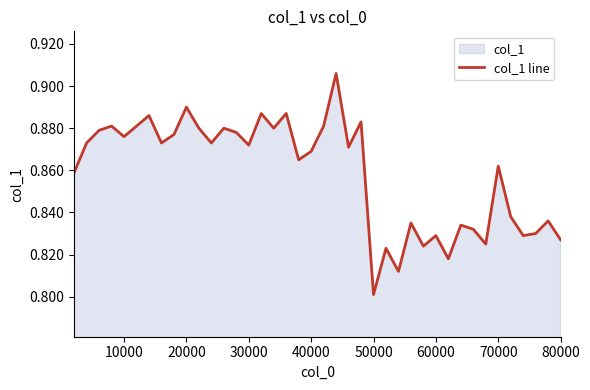

Where is the data nearest to the value 0?

50000